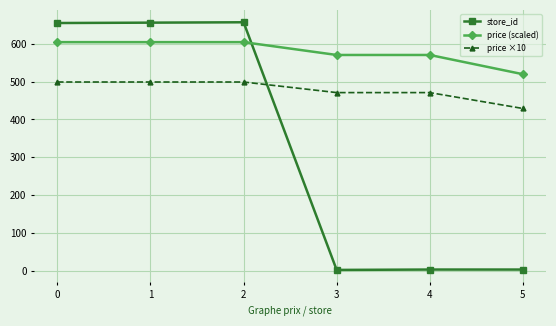

Count the price ×10 values in the range 471 to 499.

5